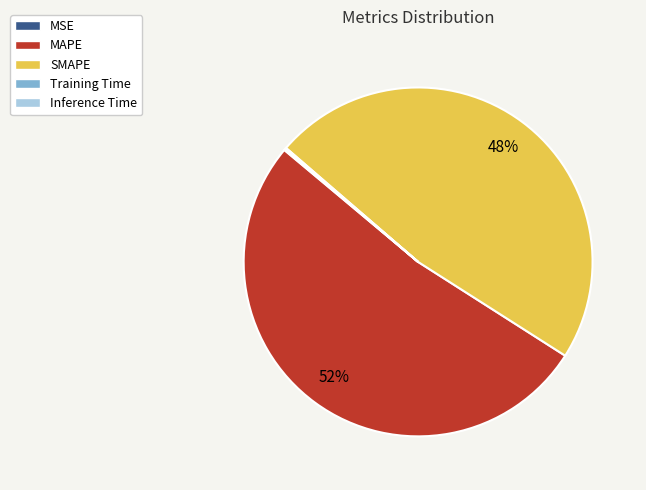

Between MAPE and SMAPE, which is larger?

MAPE